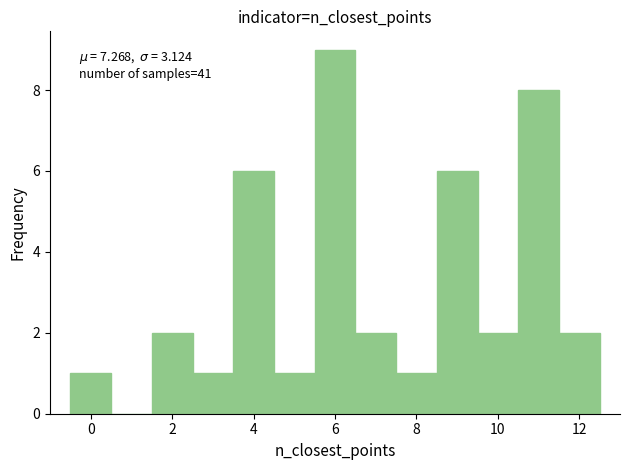

Over which range of the x-axis is the bar tallest?

5.5 to 6.5